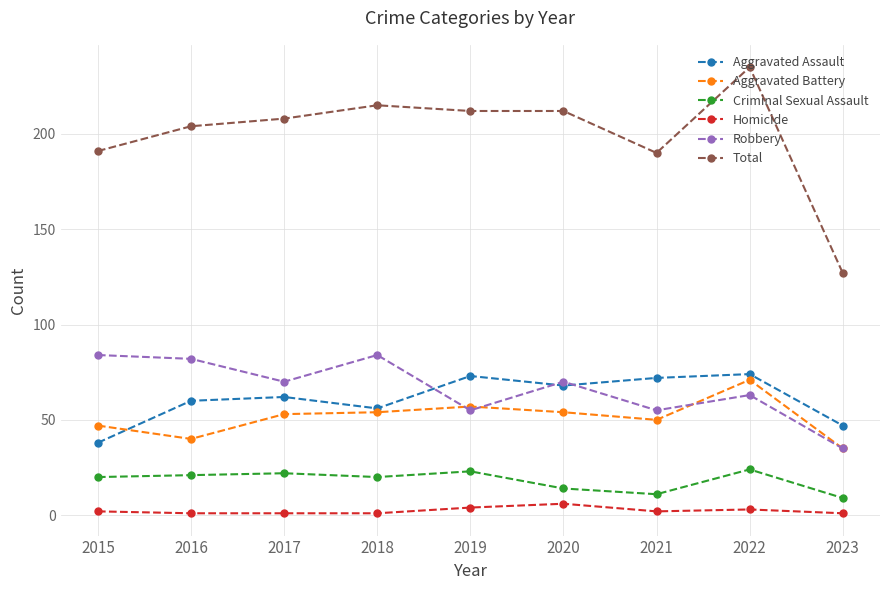

What is the difference between the maximum and minimum values in the Aggravated Assault series?

36